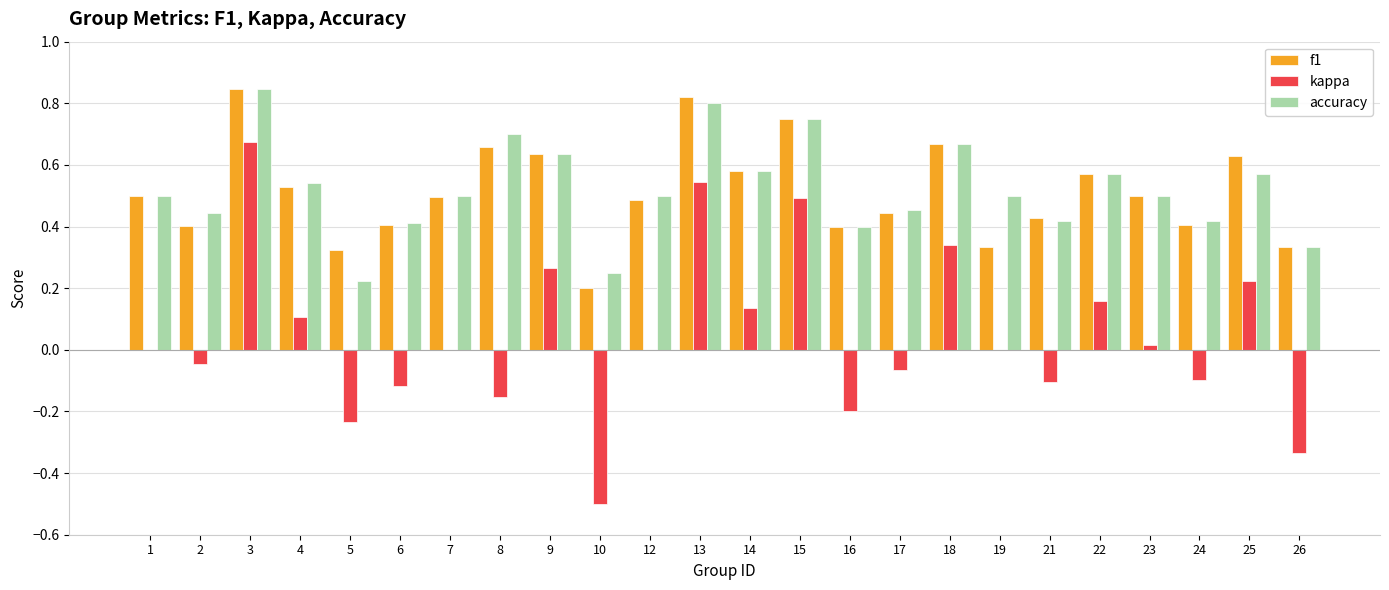

What is the total value across all series at 13?

2.2